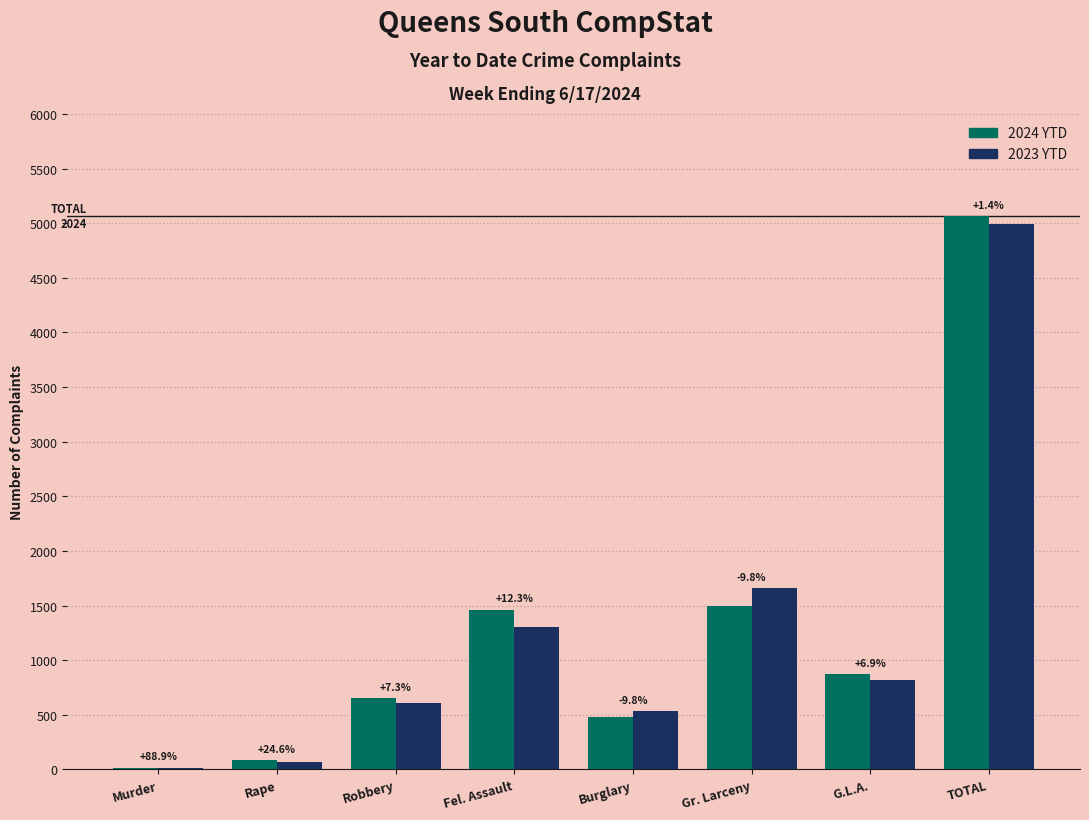

At how many categories does at least one series exceed 1889?

1